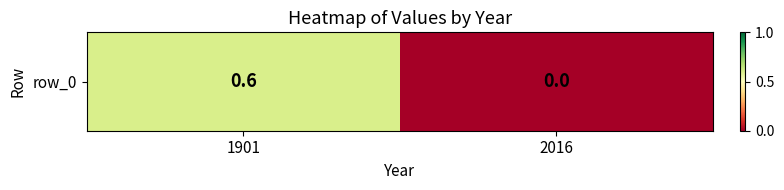

What is the sum of all values?

0.6